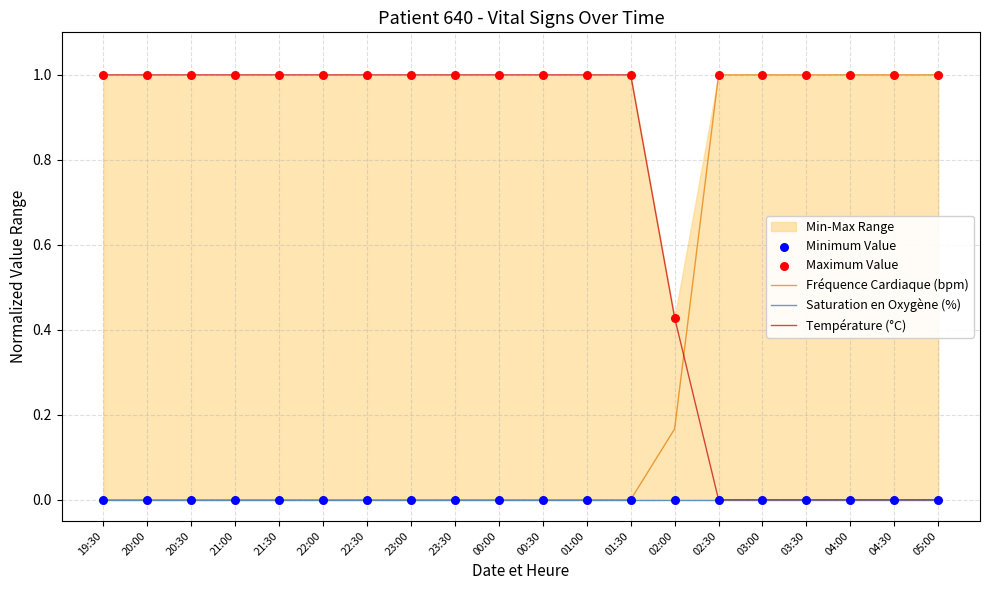

Which series contains the highest Y value?

Fréquence Cardiaque (bpm)